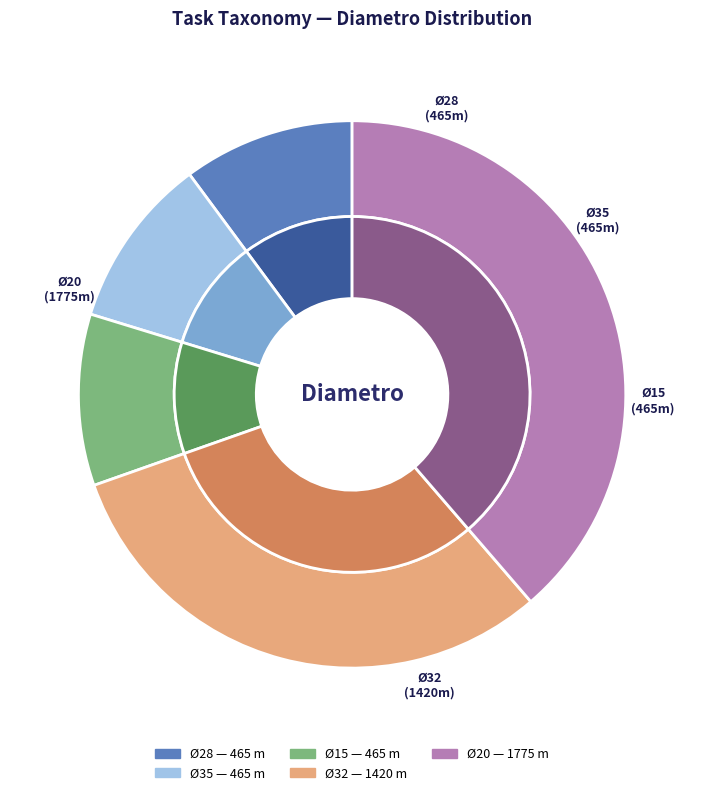

Combined, what portion of the pie is 20 and 35?

48.8%